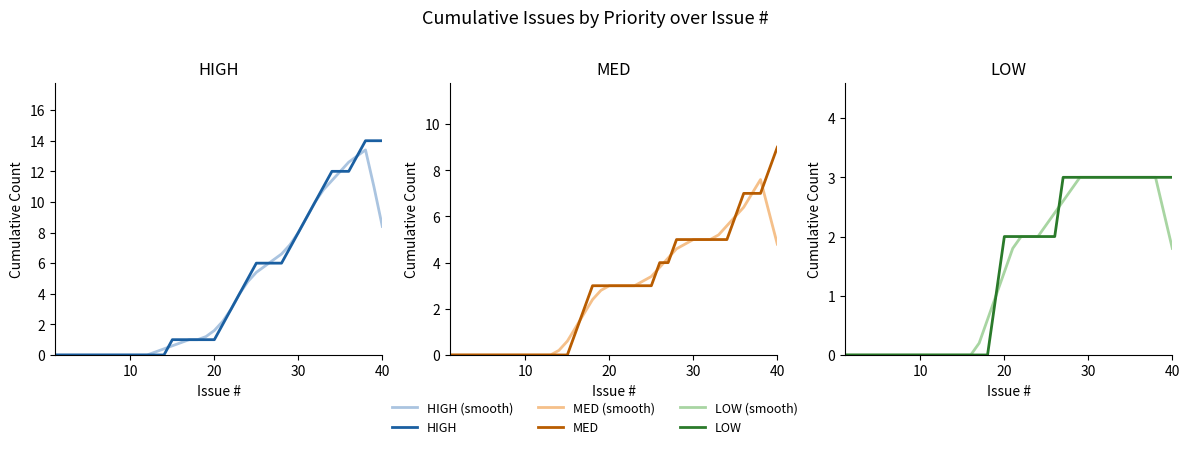

Which series has the widest spread of values?

HIGH